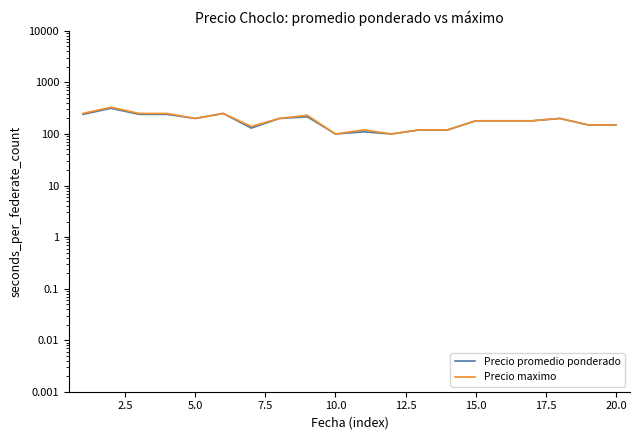

True or false: Precio promedio ponderado and Precio maximo cross at least once.

False